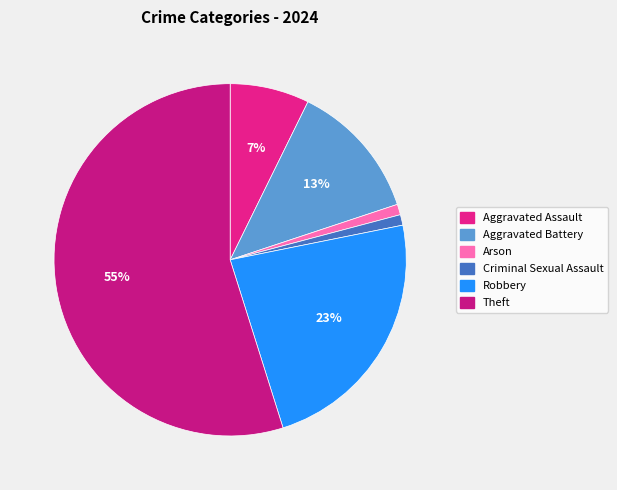

How many segments does this pie chart have?

6